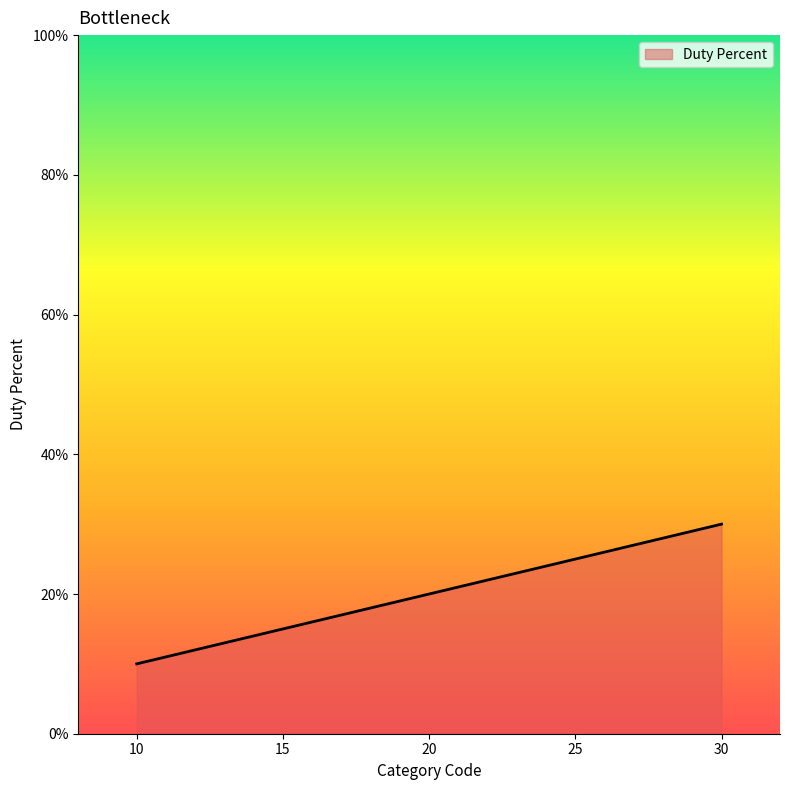

How many lines are shown in the chart?

1